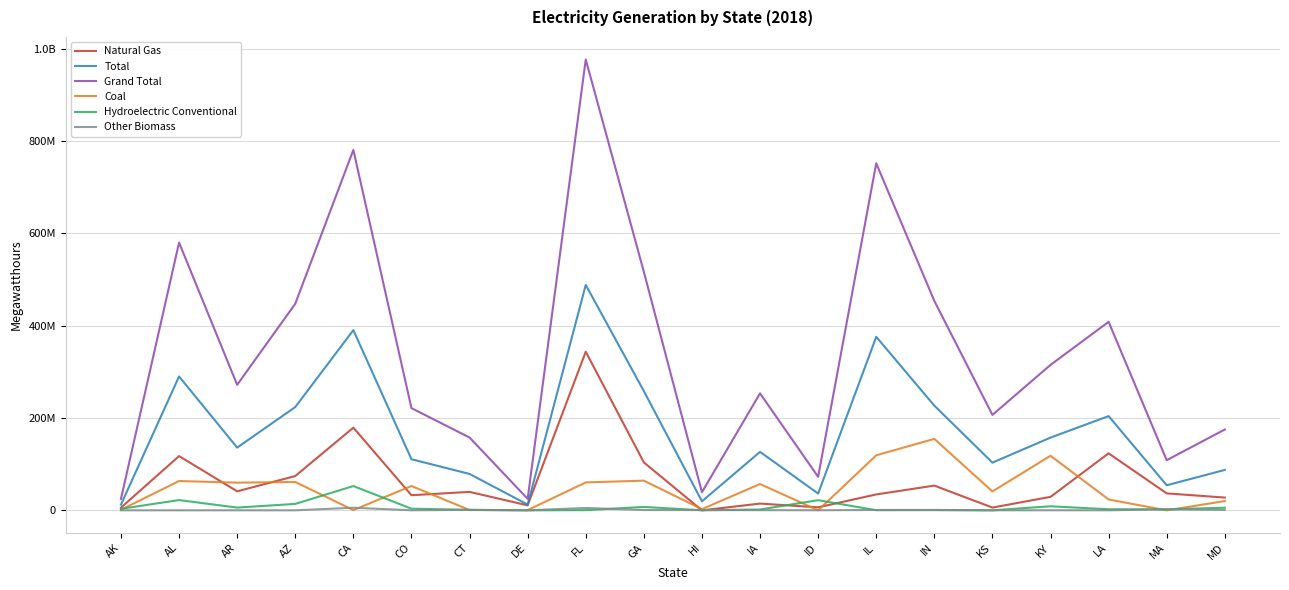

What position from the left is AZ?

4